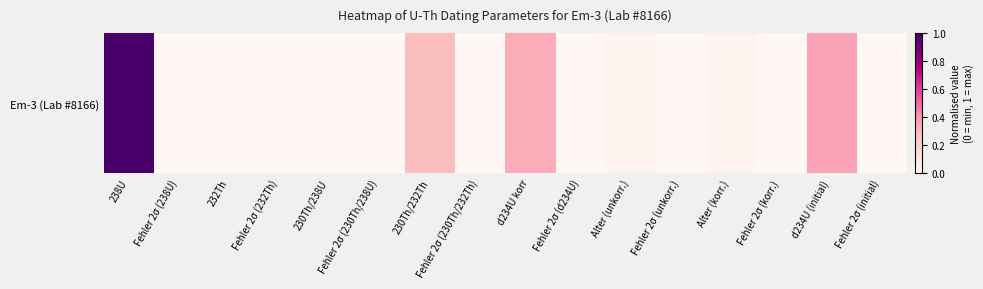

Which category has the lowest value across all series?

Fehler 2σ (230Th/238U)